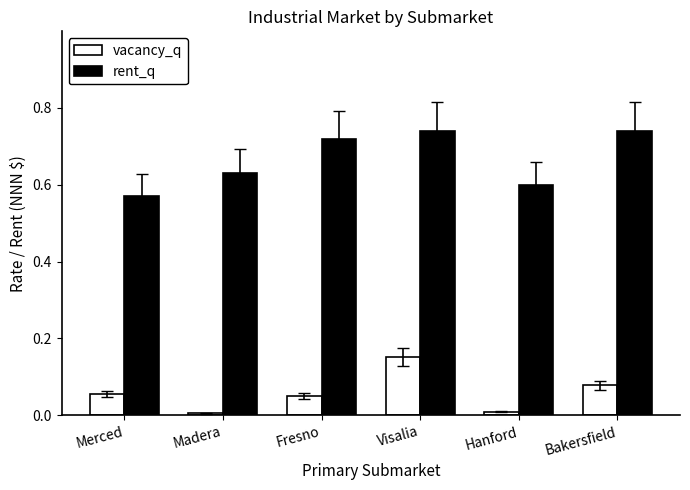

What position from the left is Fresno?

3